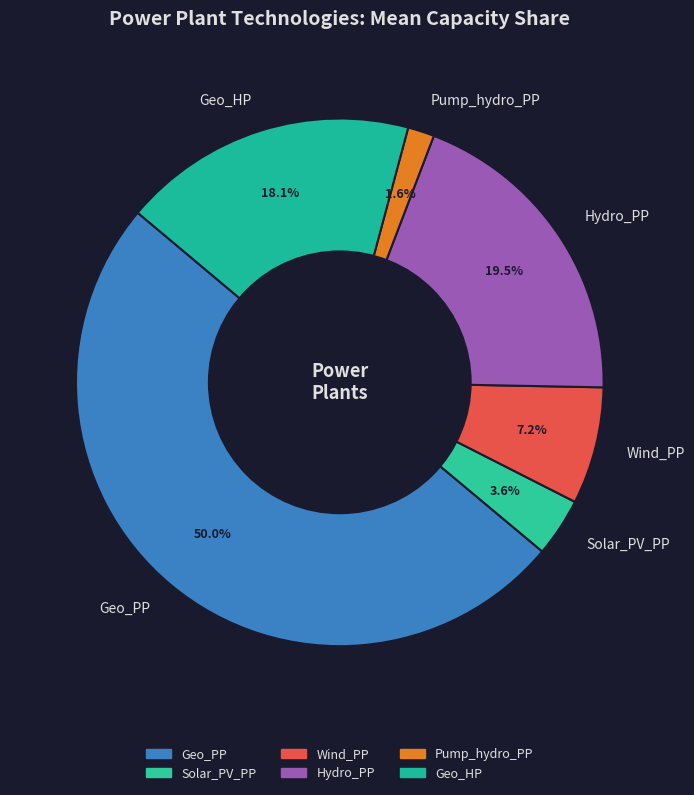

Between Solar_PV_PP and Wind_PP, which is larger?

Wind_PP